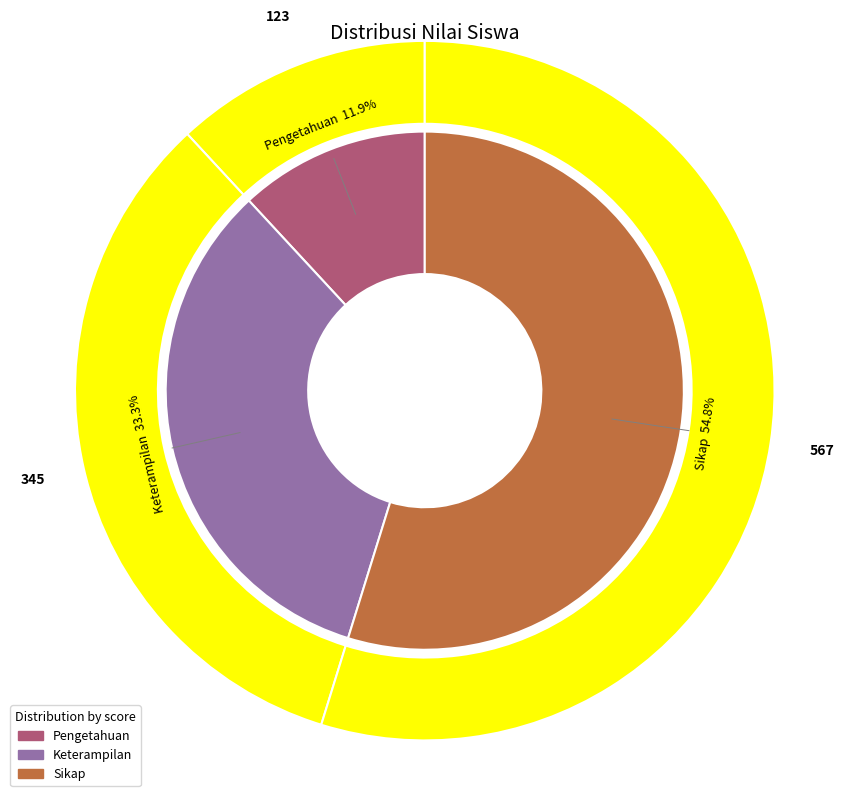

Is there any slice that represents more than half of the pie?

Yes